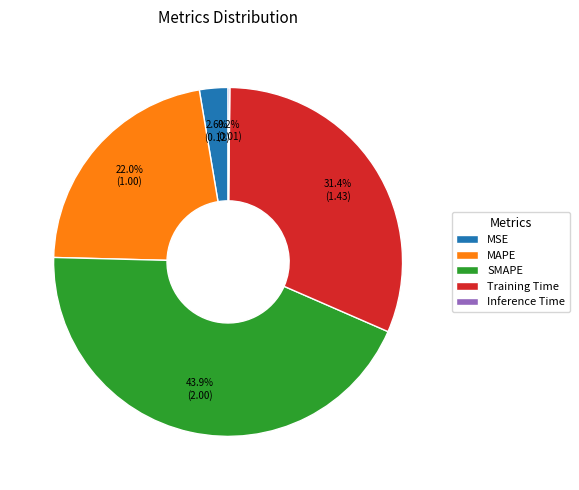

To the nearest percent, what is the average slice percentage?

20%